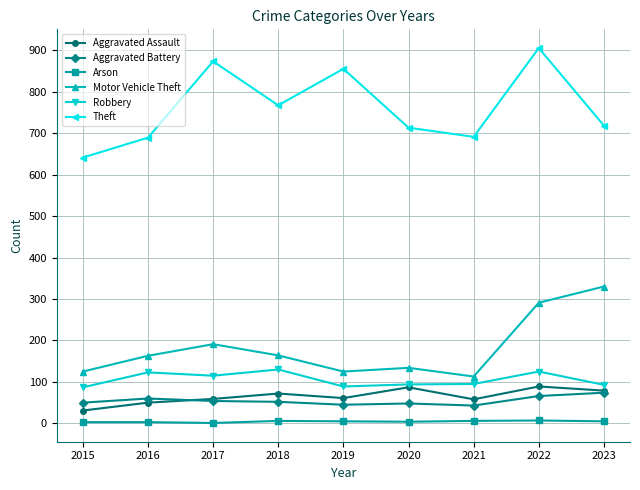

At which label does Theft first exceed 718?

2017